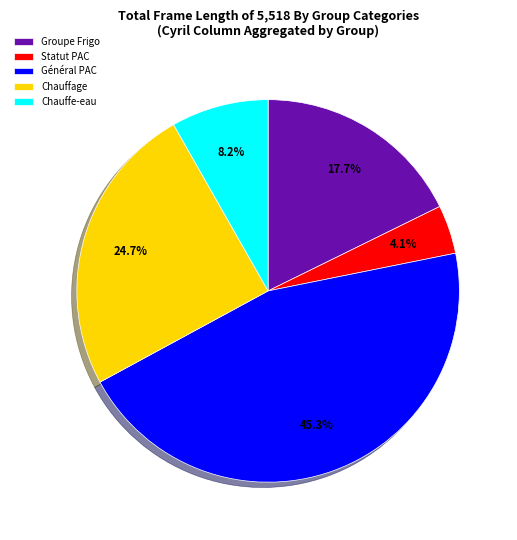

How much of the chart is everything except Groupe Frigo?

82.3%